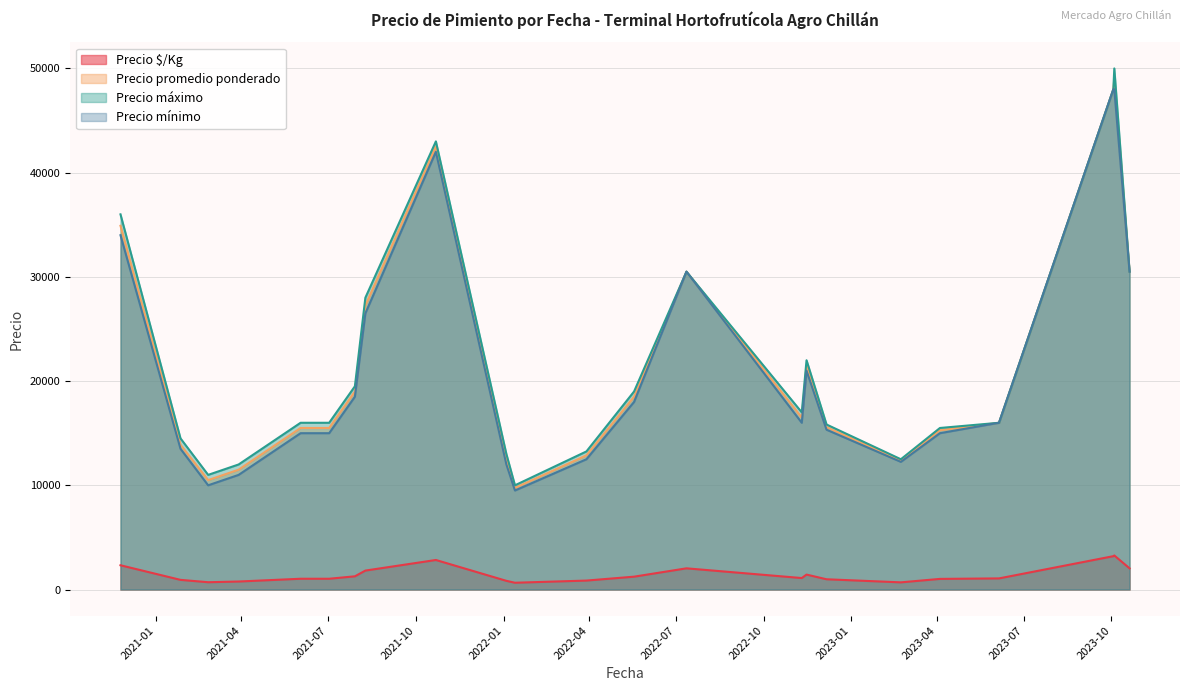

True or false: Precio $/Kg and Precio máximo cross at least once.

False